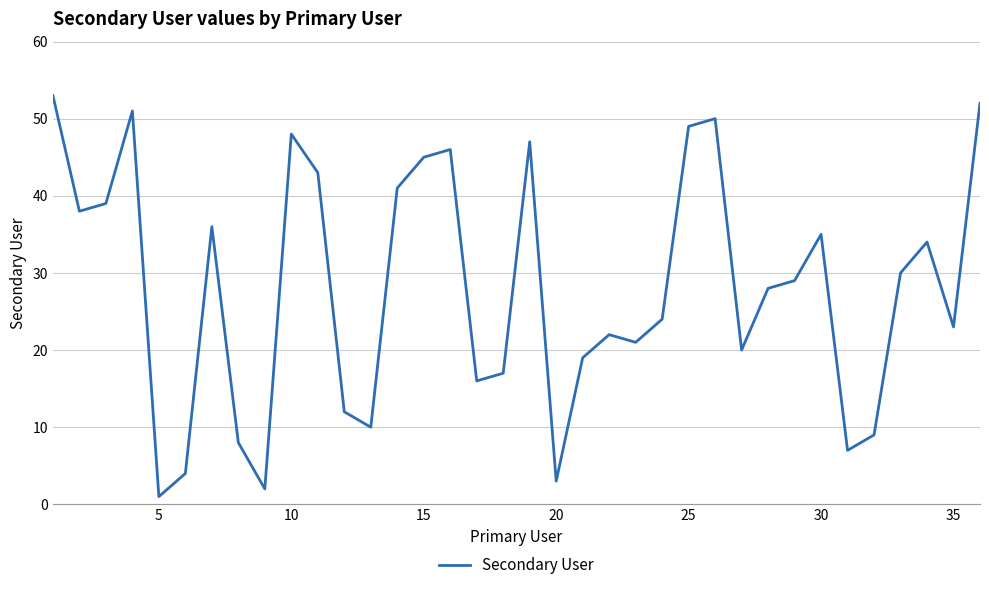

What is the greatest value displayed?

53